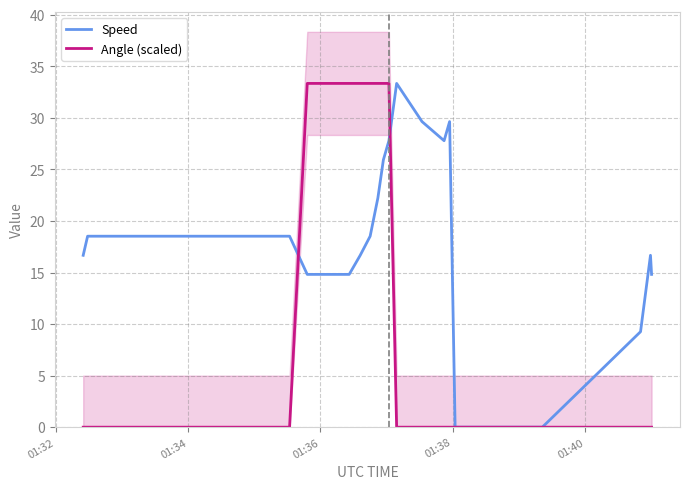

What is the highest value of the Speed series?

33.3